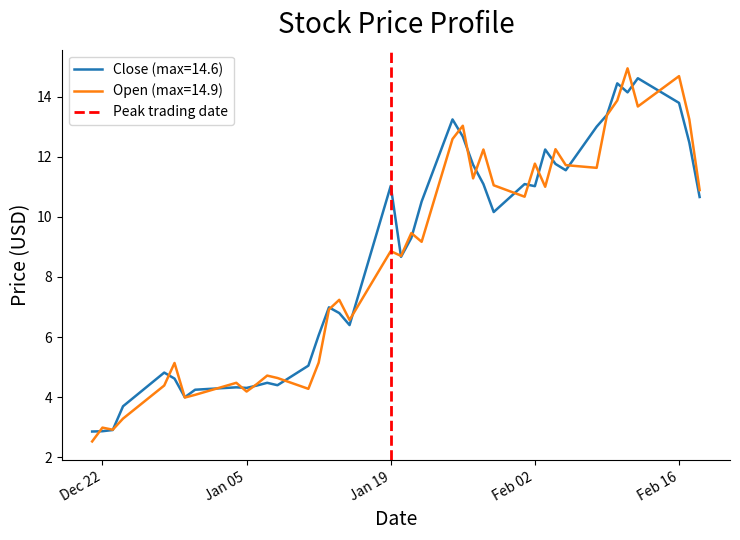

The Close (max=14.6) series shows 4.3 at Jan 05. True or false?

True